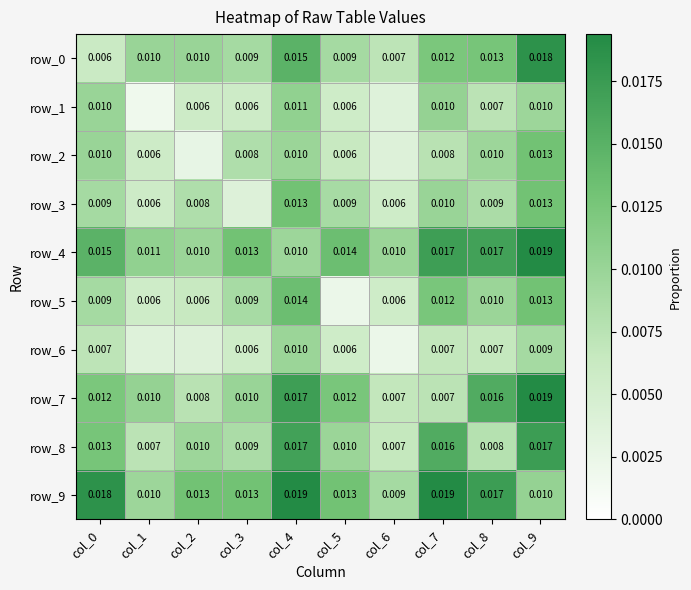

Is it true that row_6 equals 0.0 at col_5?

False